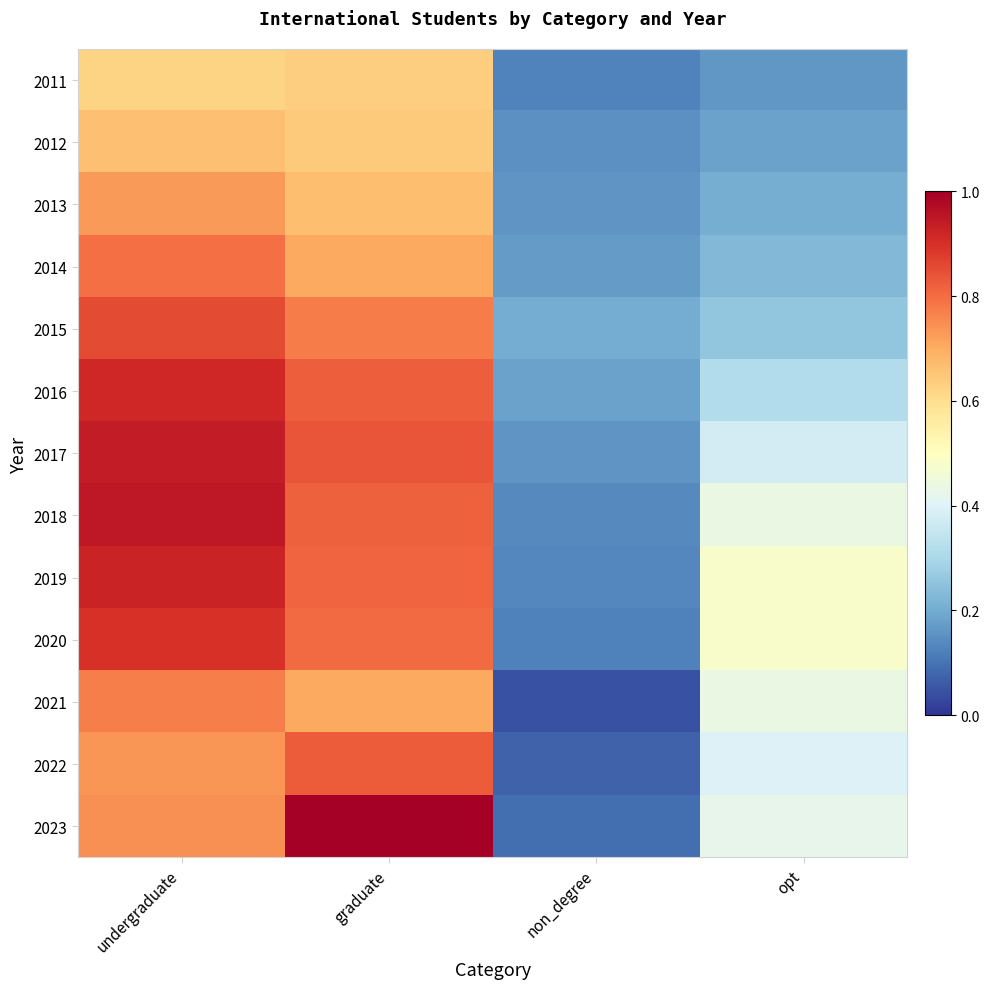

Rank the series at opt from highest to lowest value.

2020, 2019, 2021, 2018, 2023, 2022, 2017, 2016, 2015, 2014, 2013, 2012, 2011